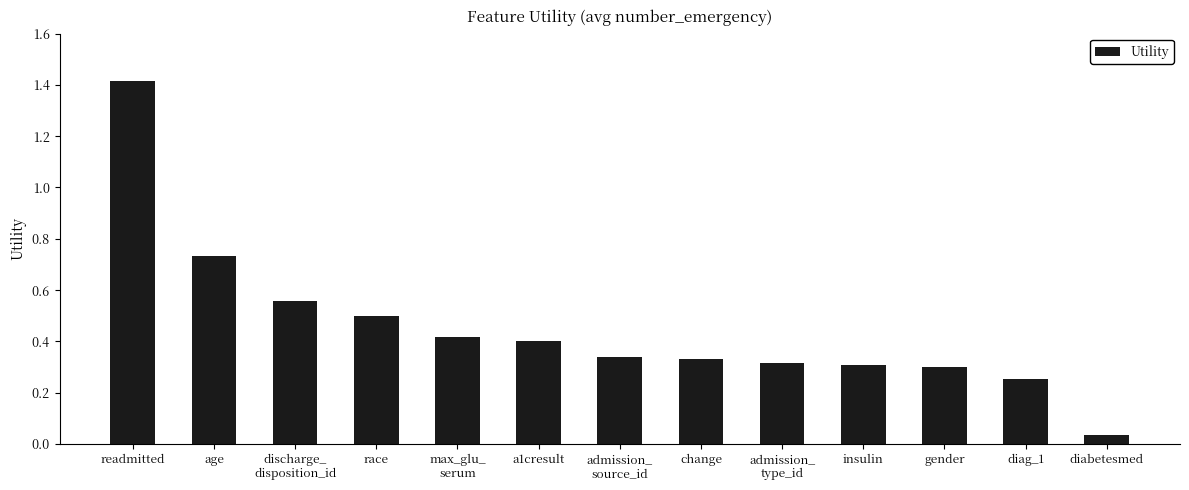

The value at readmitted is 1.4. True or false?

True